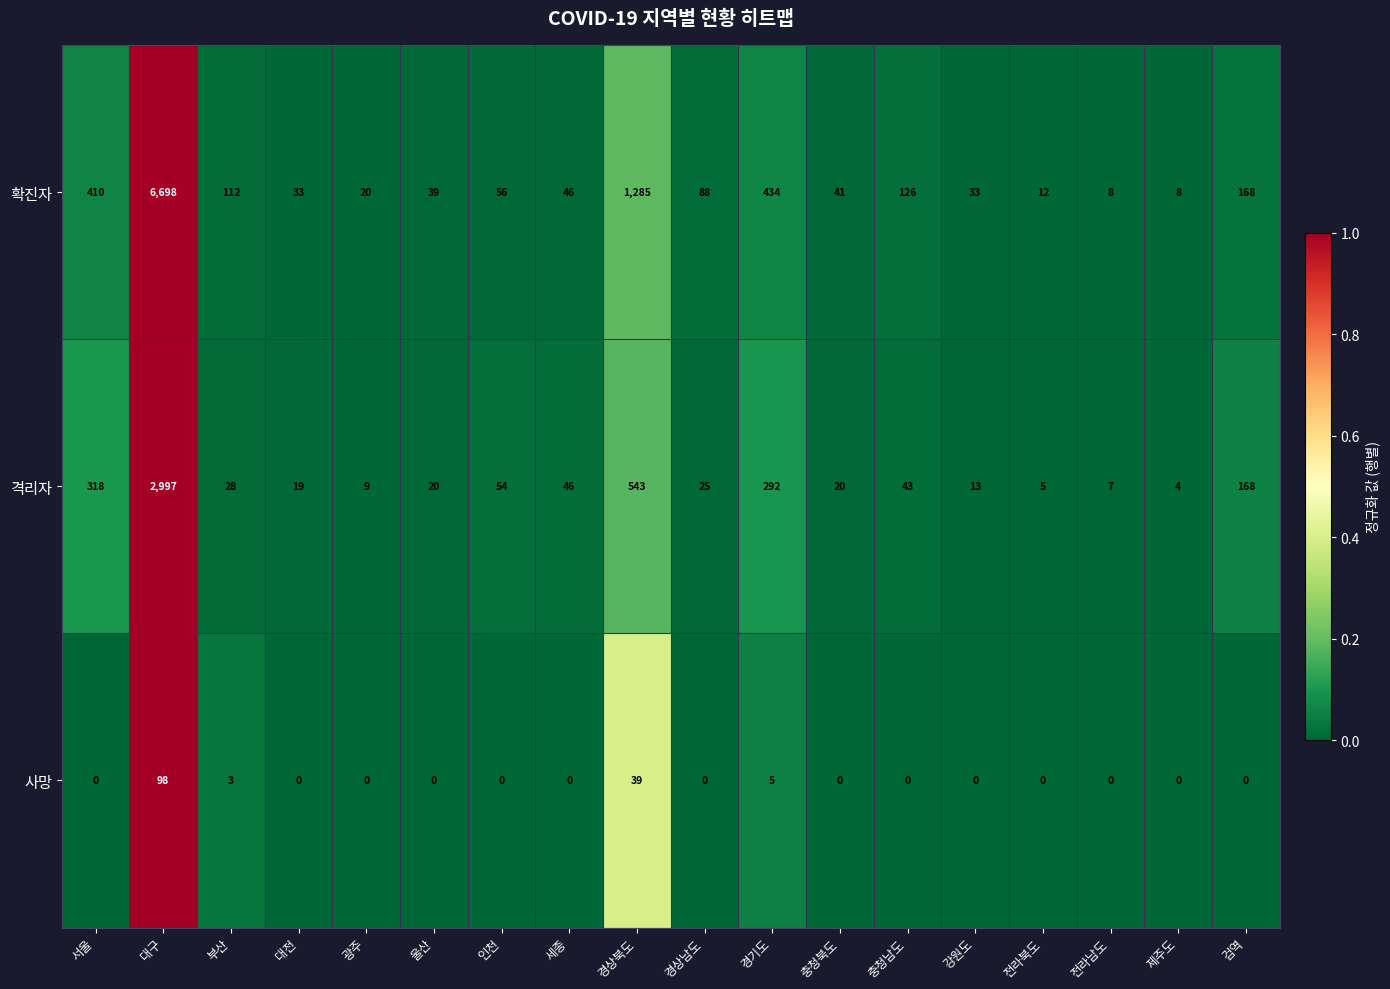

Rank the series by their maximum value, from lowest to highest.

사망, 격리자, 확진자